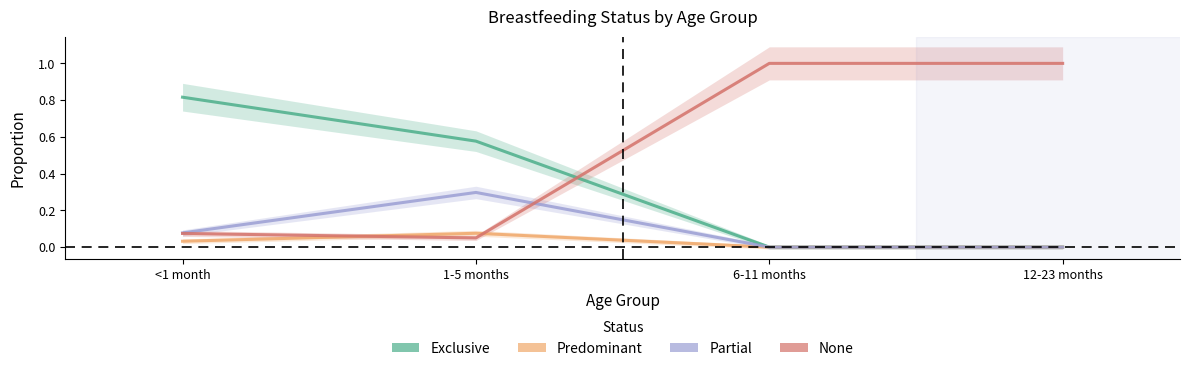

After their last crossing, which series has the higher values: None or Predominant?

None